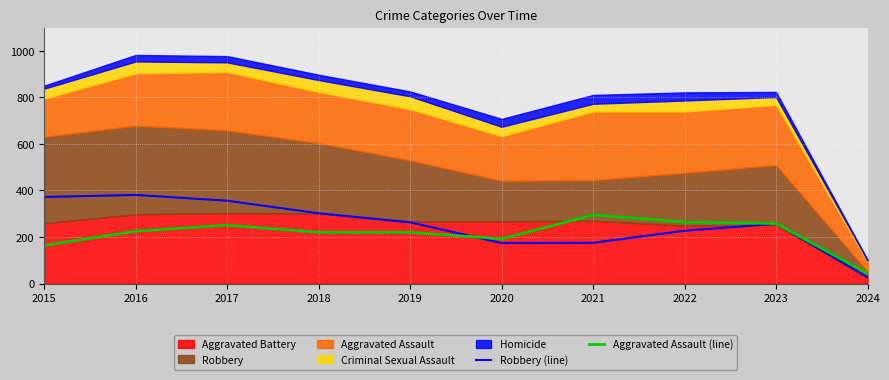

The Robbery (line) series shows 302 at 2018. True or false?

True